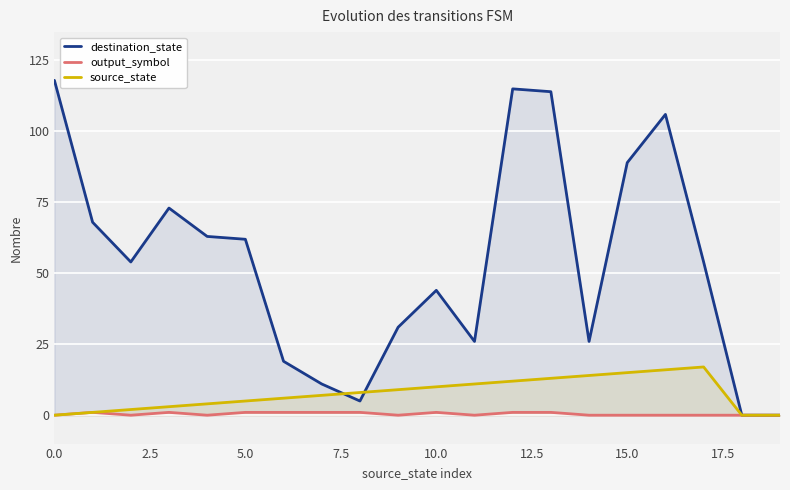

How many positive values does the output_symbol series have?

9